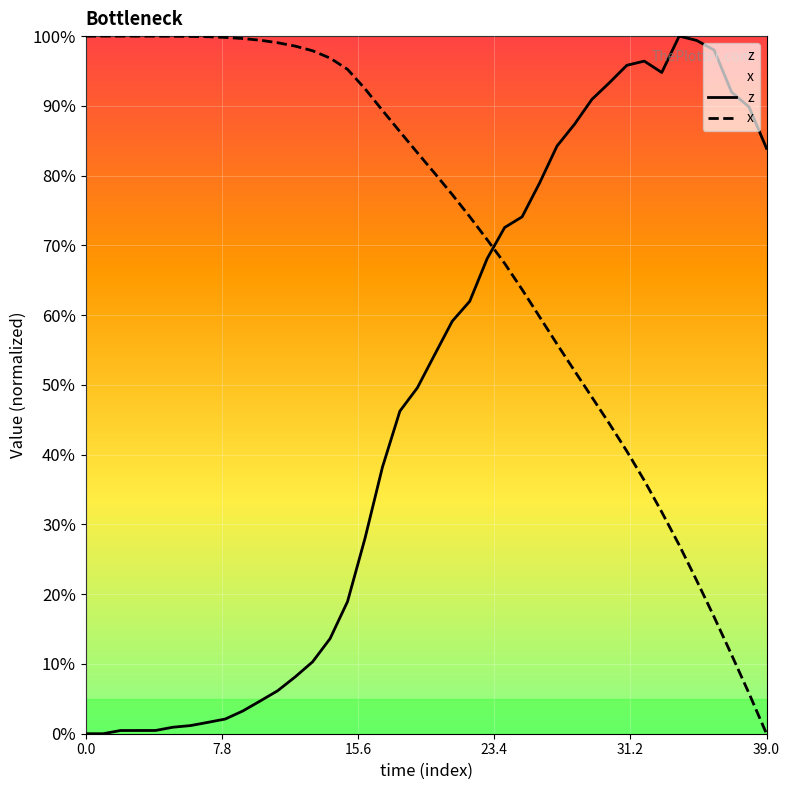

At which label is z closest to 50?

19